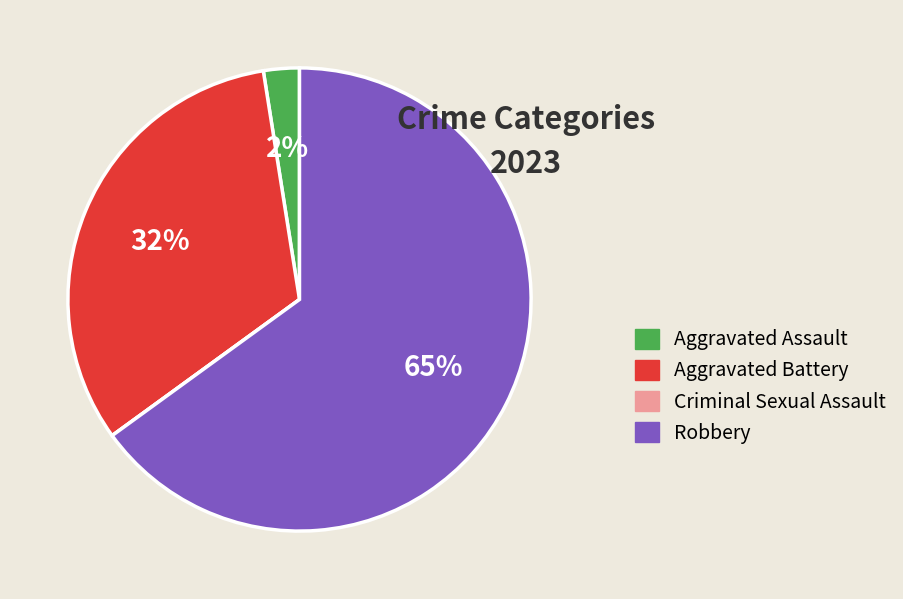

Is the sum of Aggravated Battery and Robbery greater than half?

Yes